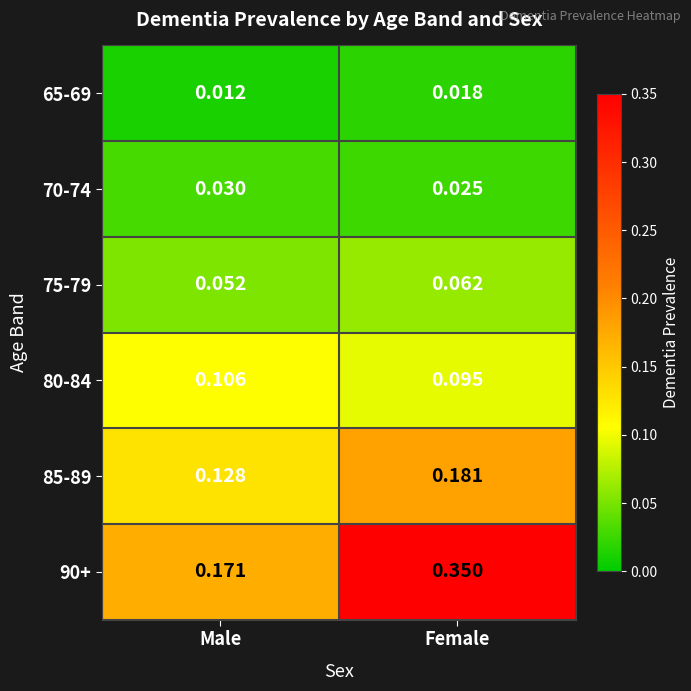

Is the value of 75-79 at Male greater than the value of 65-69 at Female?

Yes